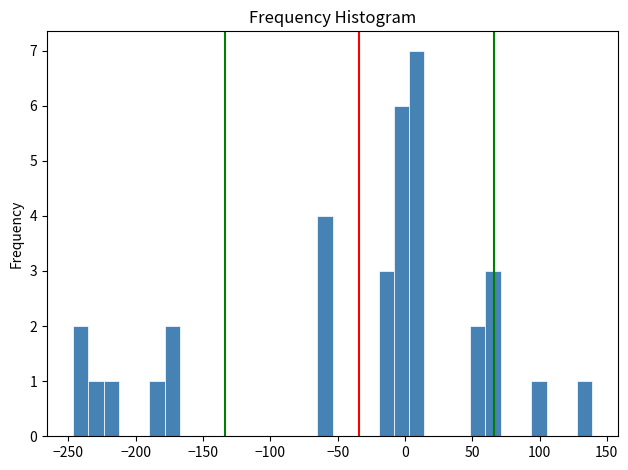

Read against the x-axis, roughly where is the centre of the tallest bar?

10